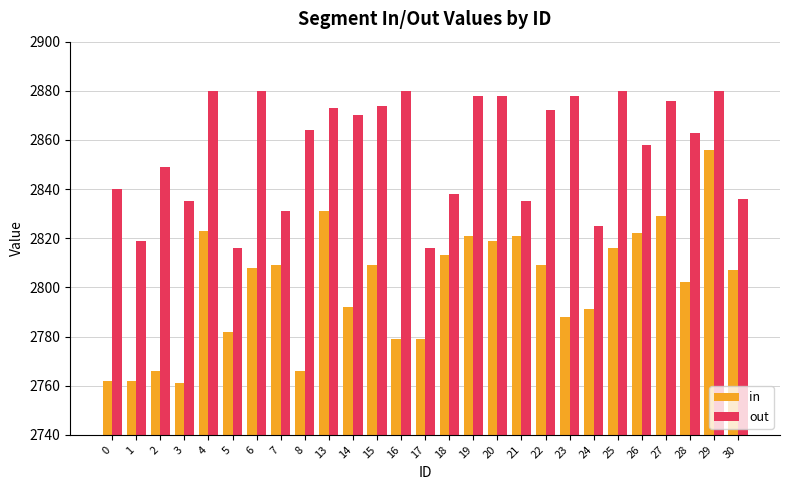

What is the difference between the highest and lowest values at 15?

65